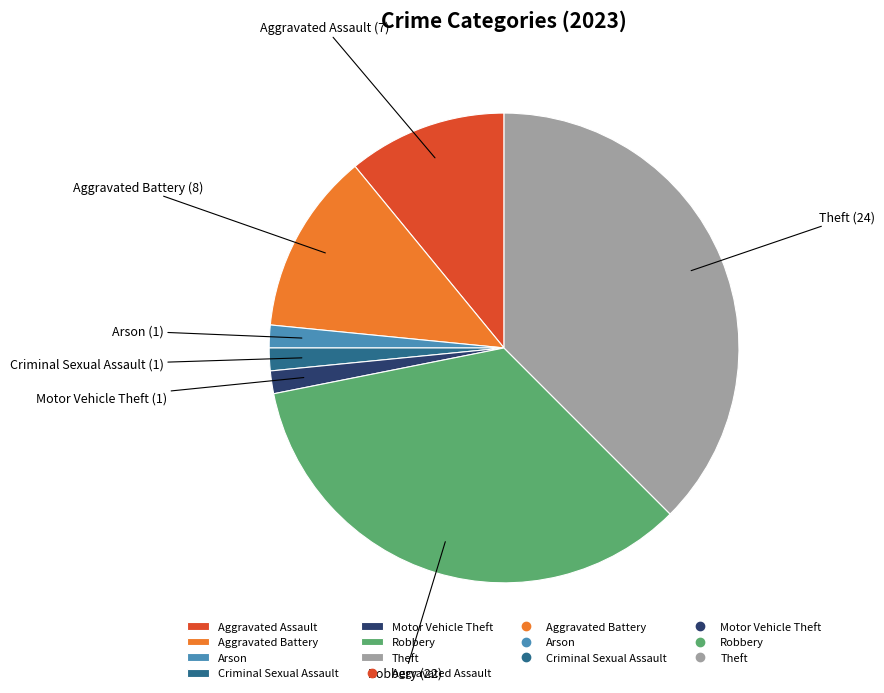

What is the ratio of the value at Theft to the value at Aggravated Battery?

3.0